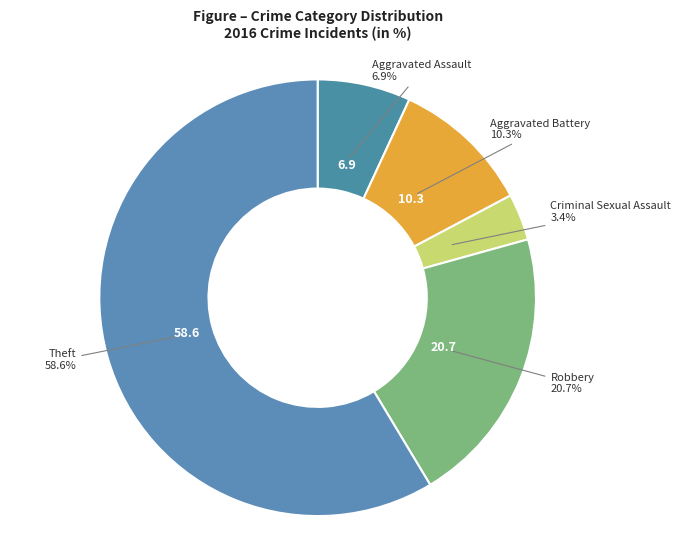

How many segments does this pie chart have?

5